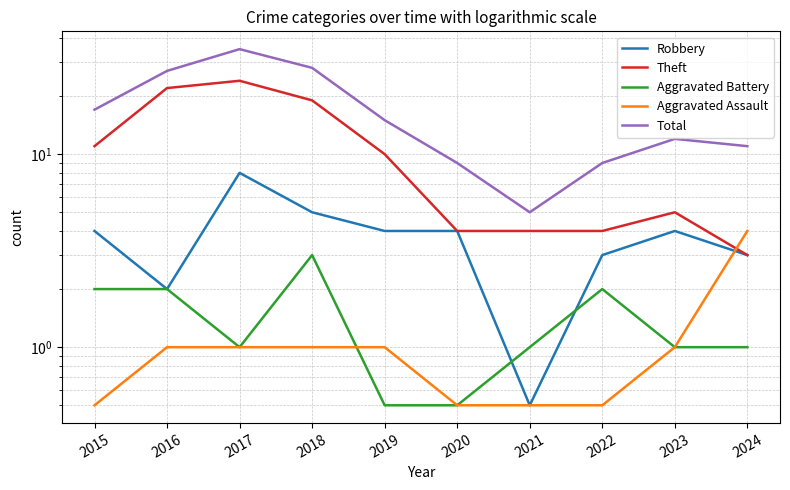

True or false: Total has more than 1 interior local peaks.

True